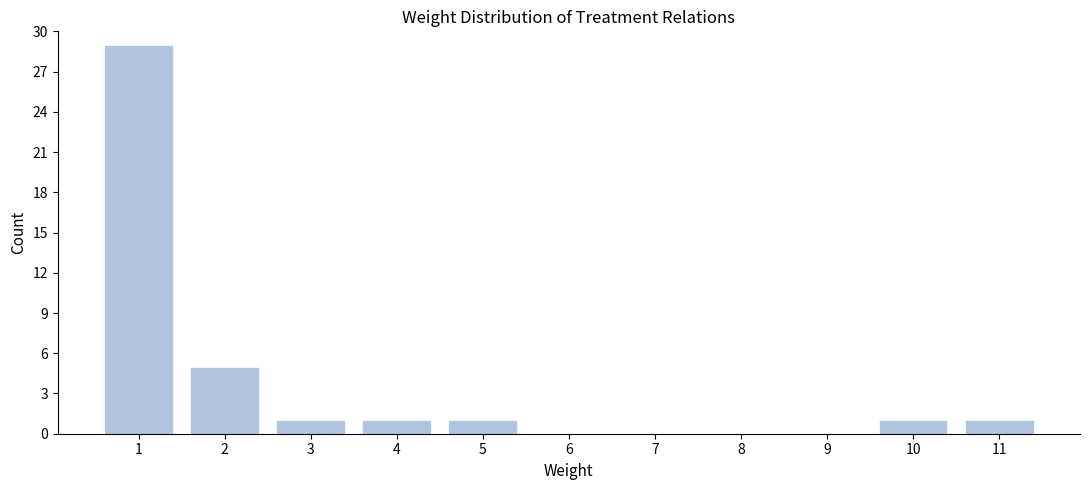

Reading left to right, list all the values displayed in this chart.

1=29	2=5	3=1	4=1	5=1	6=0	7=0	8=0	9=0	10=1	11=1